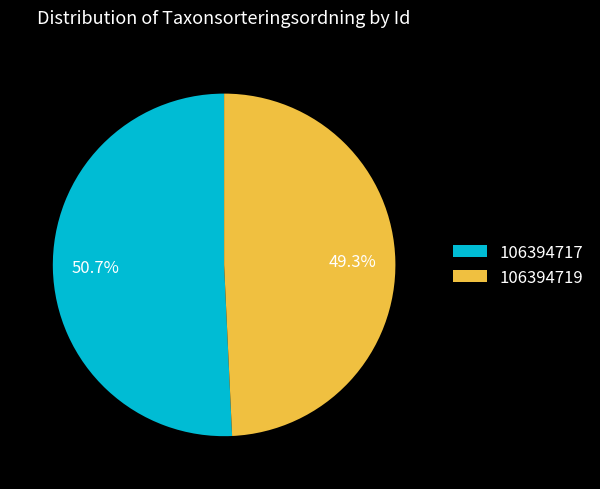

To the nearest percent, what is the combined percentage of 106394717 and 106394719?

100%